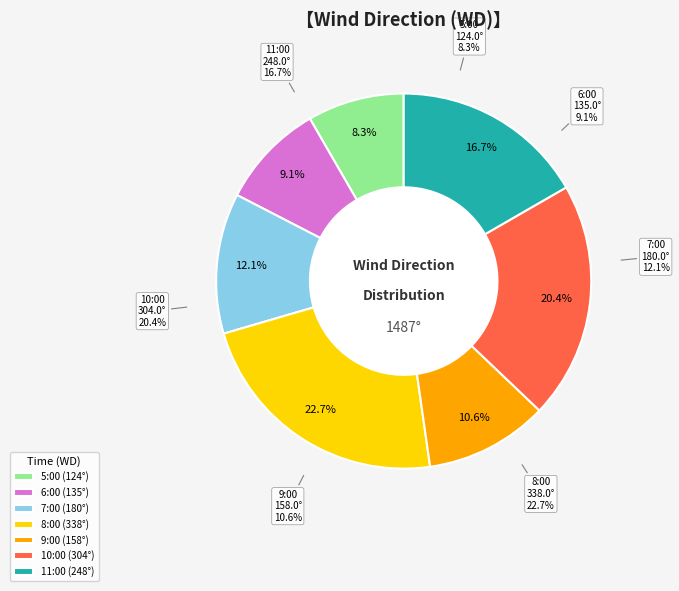

To the nearest percent, what is the difference between the largest and smallest slice percentages?

14%